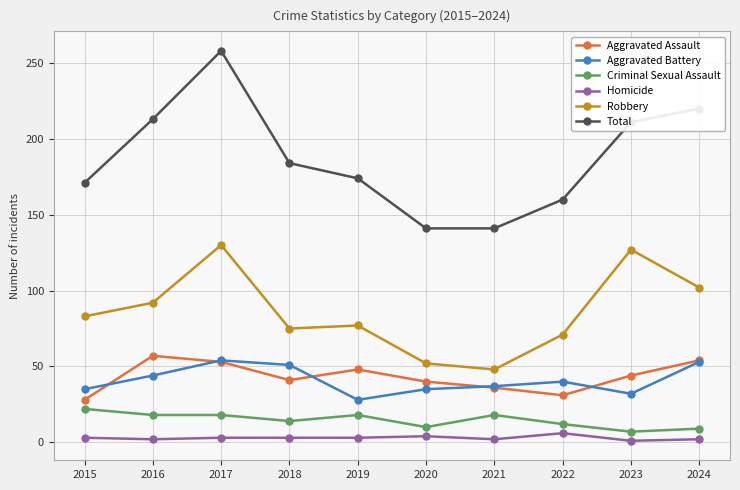

At which label does Total reach its peak?

2017